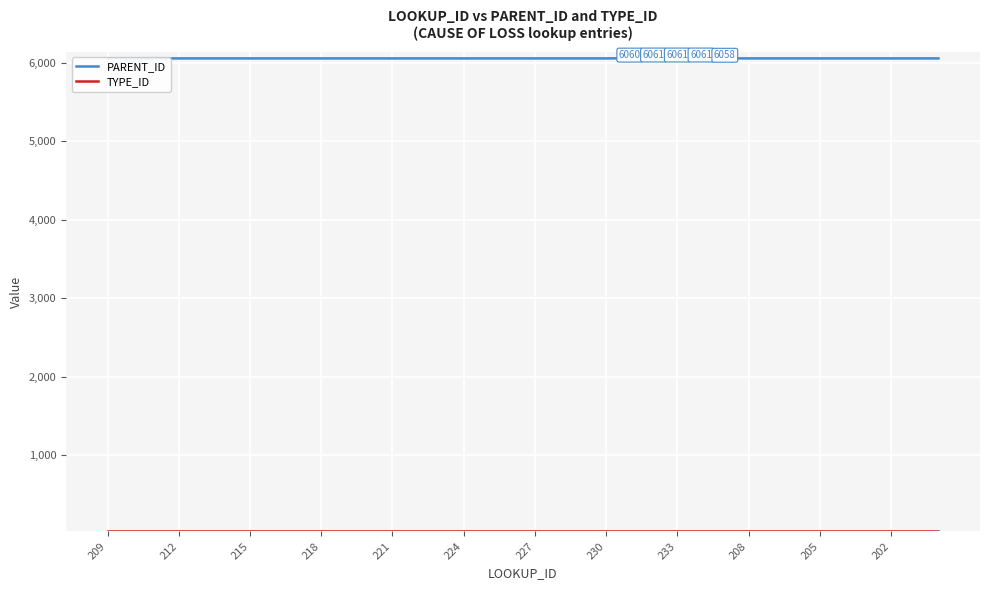

How many lines are shown in the chart?

2